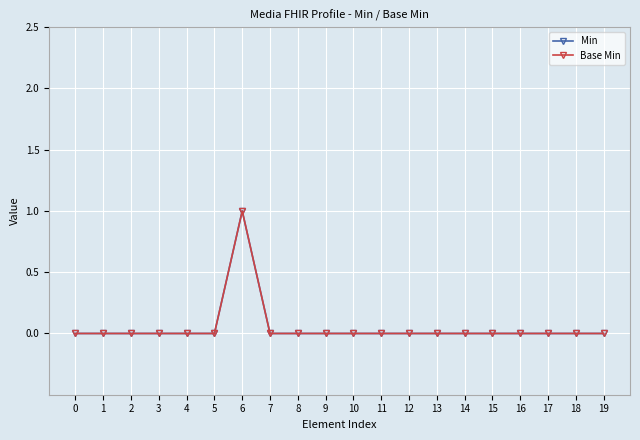

How many data points does each series have?

20